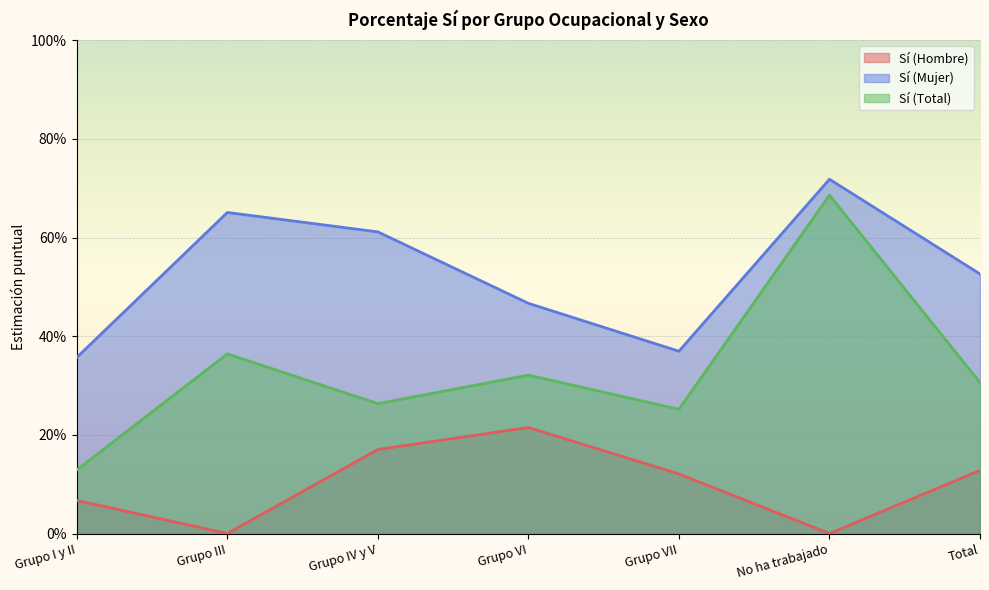

The value of Sí (Hombre) at Grupo I y II is 0.1. True or false?

True